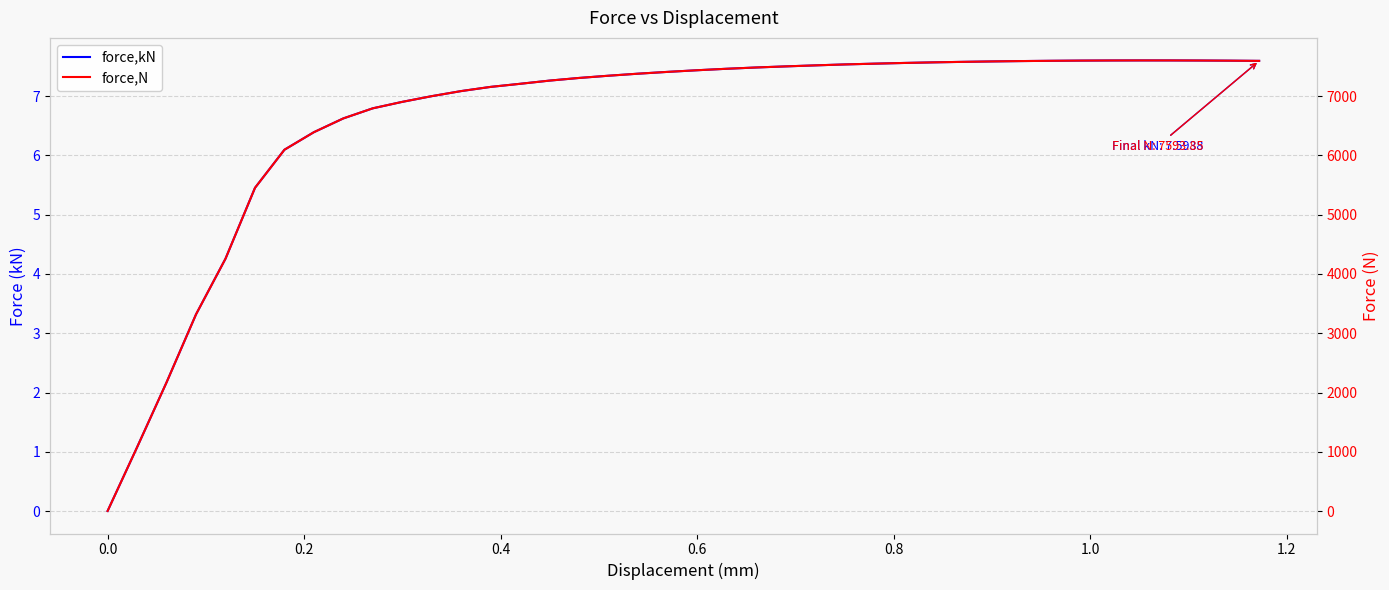

True or false: force,N and force,kN intersect in this chart.

False